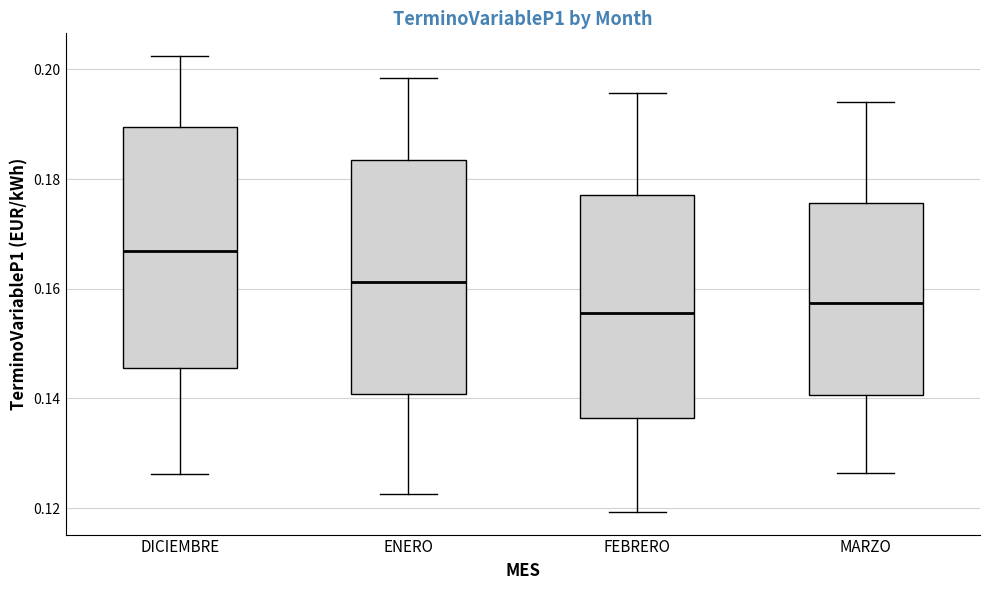

Reading left to right, transcribe this box plot: for each box, give where its median line is, the range the box spans, and where its two whiskers end, as read against the y-axis. The values are not printed on the chart, so give them approximately, as read against the axis.

DICIEMBRE: median 0.166, box 0.146 to 0.190, whiskers 0.126 to 0.202
ENERO: median 0.162, box 0.140 to 0.184, whiskers 0.122 to 0.198
FEBRERO: median 0.156, box 0.136 to 0.178, whiskers 0.120 to 0.196
MARZO: median 0.158, box 0.140 to 0.176, whiskers 0.126 to 0.194